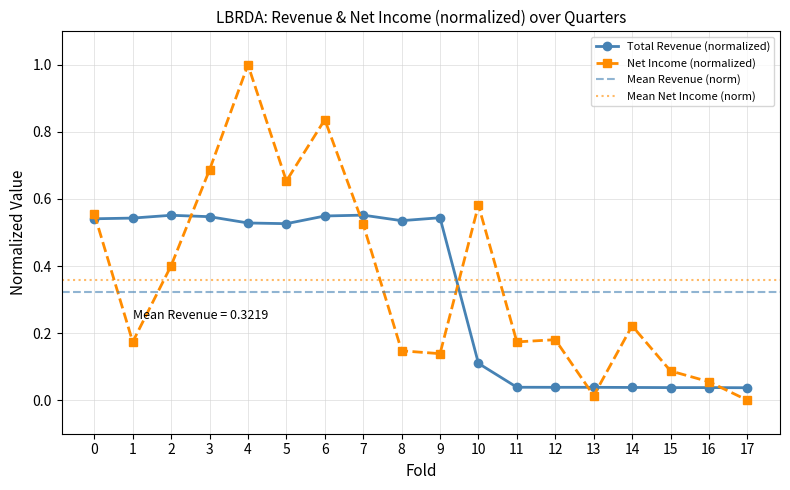

What is the difference between the second highest and second lowest values in the Total Revenue series?

0.5